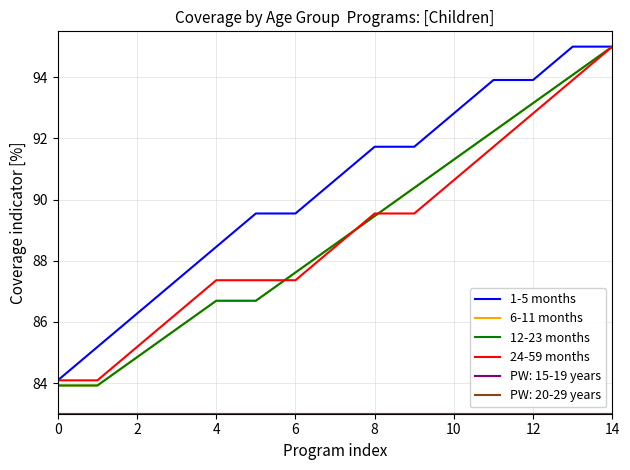

List the series in order of their peak value, lowest first.

1-5 months, 6-11 months, 12-23 months, 24-59 months